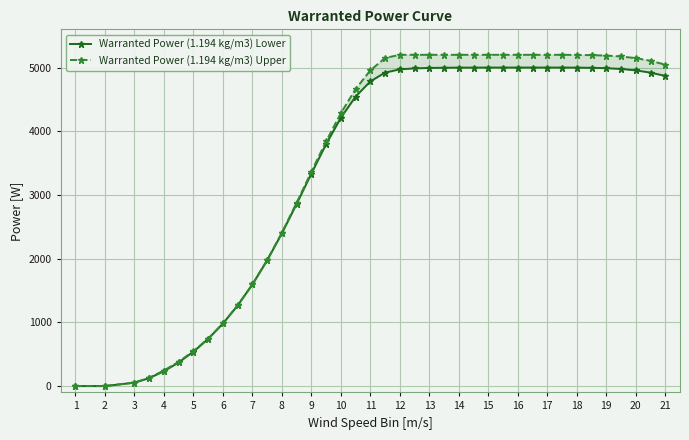

List the series in order of their peak value, lowest first.

Warranted Power (1.194 kg/m3) Lower, Warranted Power (1.194 kg/m3) Upper